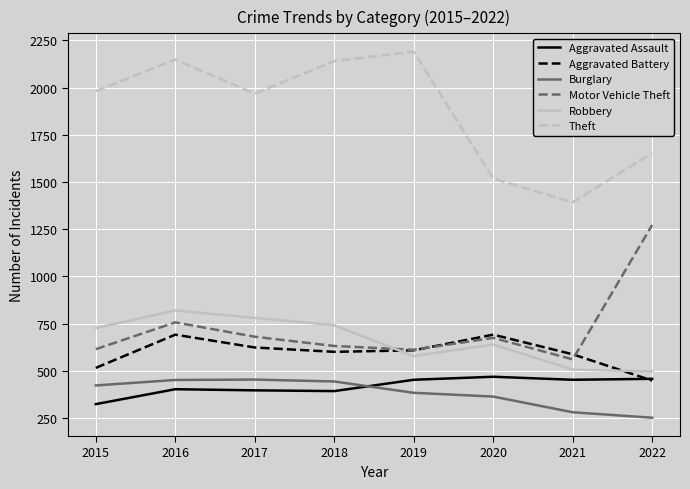

Which series has the largest total across all categories?

Theft